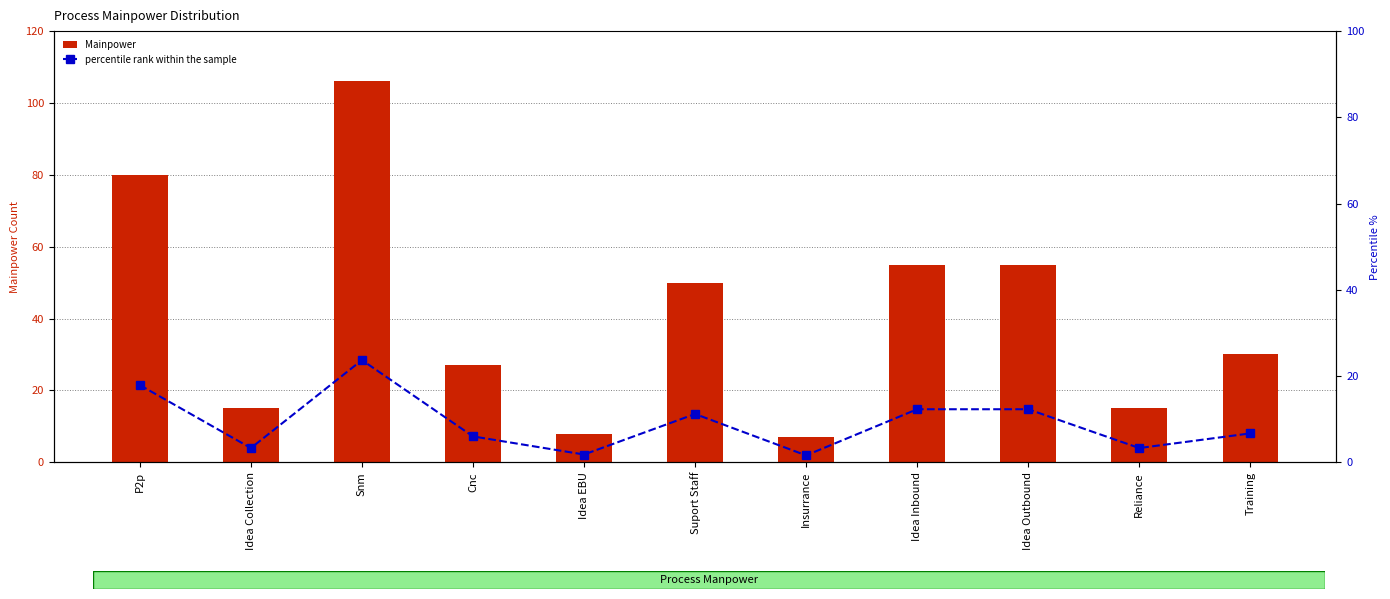

Is it true that percentile rank within the sample equals 3.4 at Idea Outbound?

False